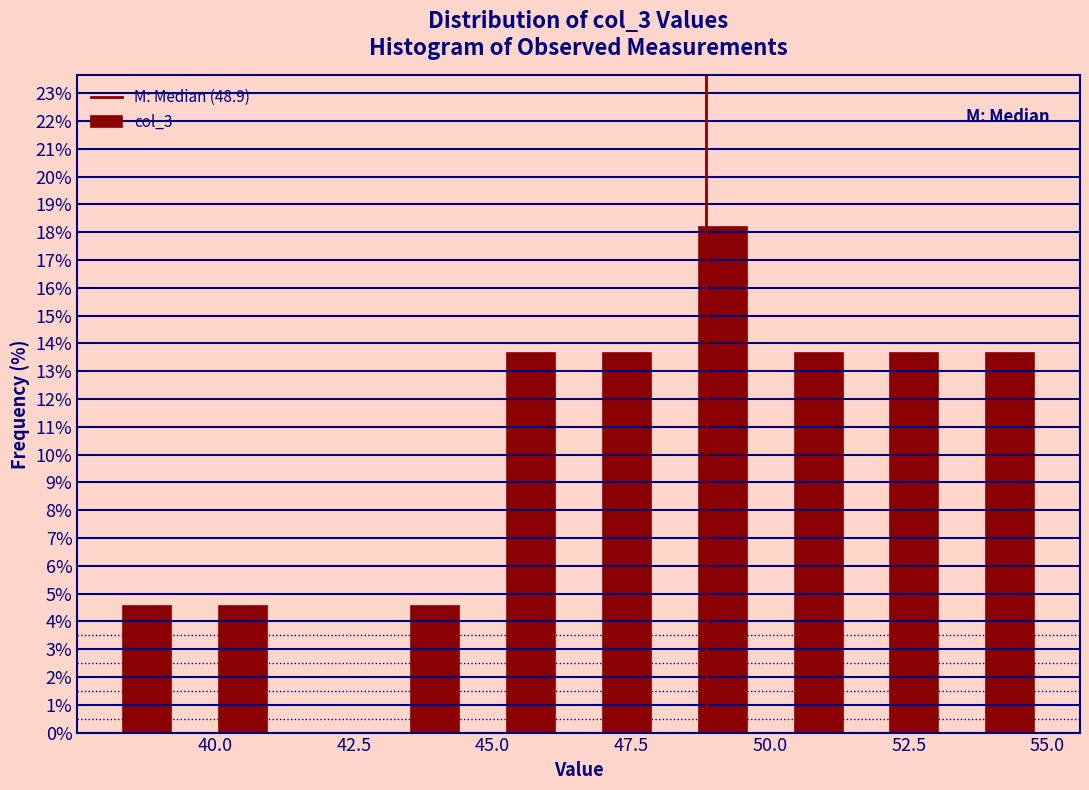

Around what value on the x-axis is the tallest bar? Give the approximate position of its centre, as read against the axis.

49.0